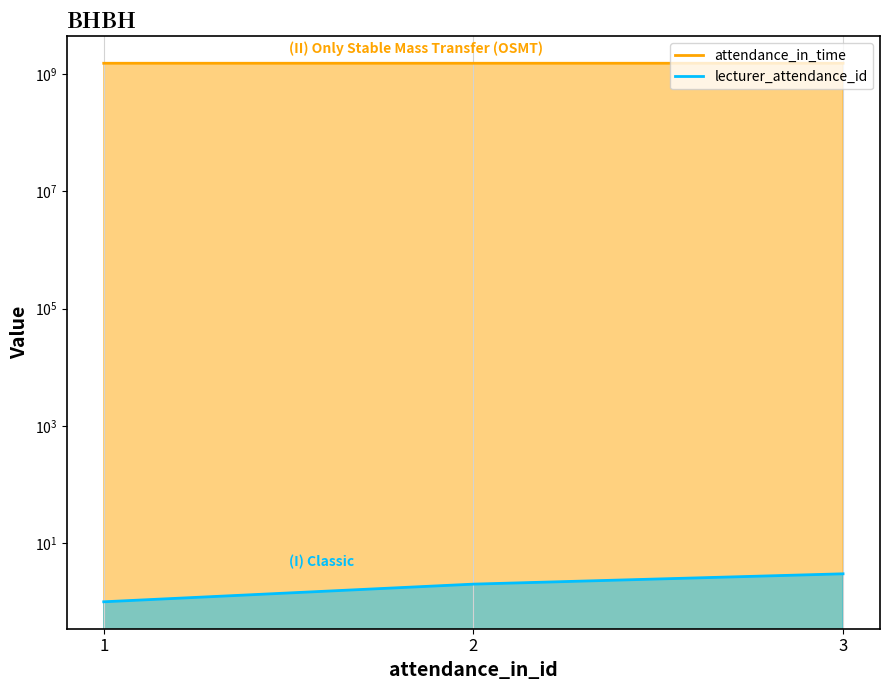

The value of lecturer_attendance_id at 3 is 3. True or false?

True